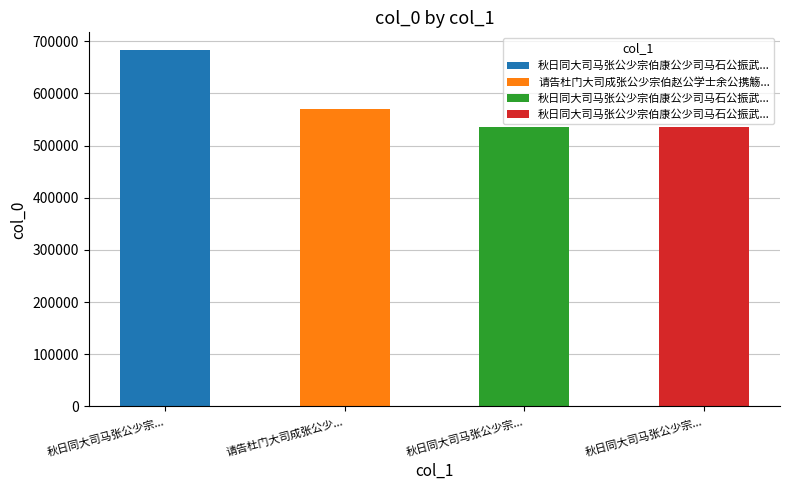

Does the chart contain any negative values?

No